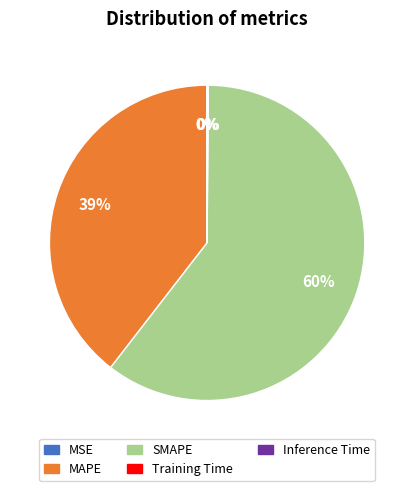

The MAPE slice represents 50% of the pie. True or false?

False